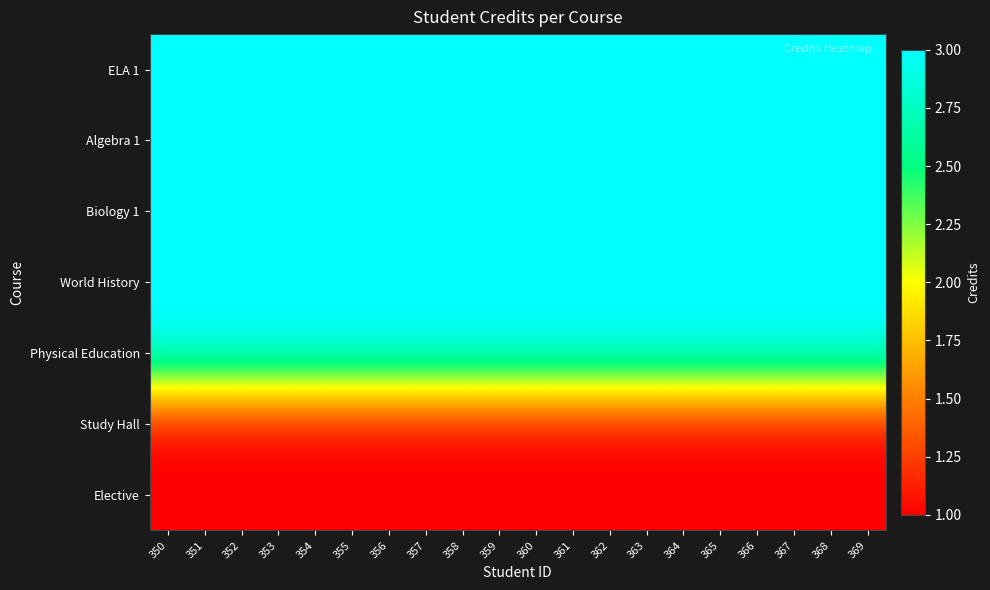

Which label corresponds to the smallest value in the chart?

350